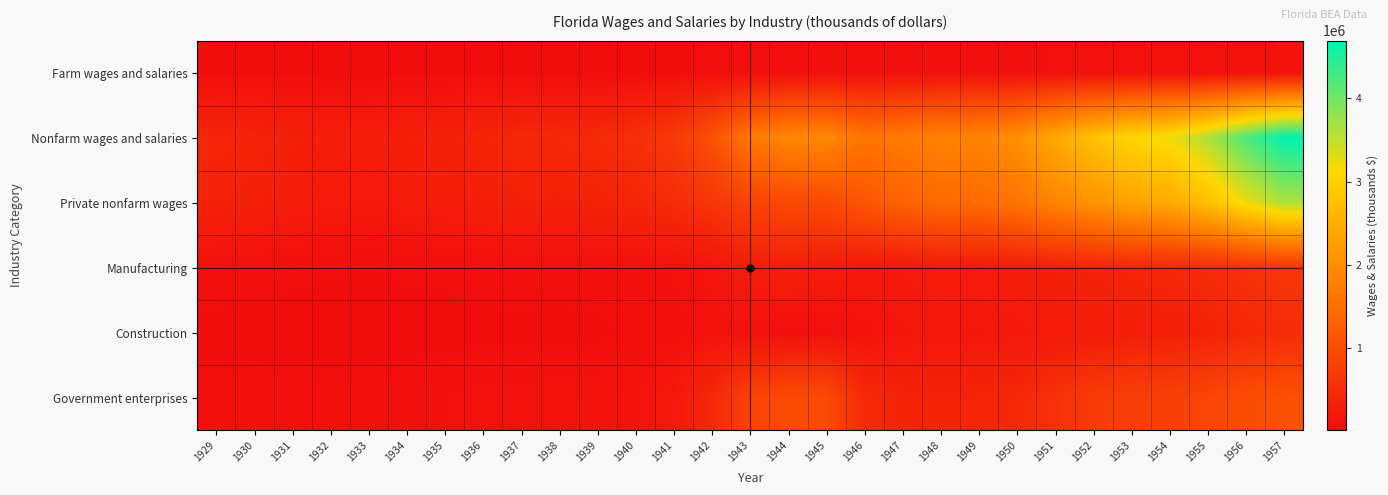

Which label corresponds to the smallest value in the chart?

1932